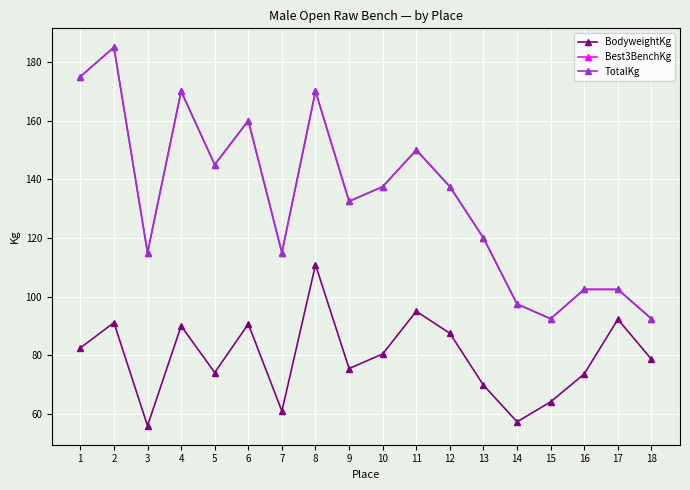

Reading left to right, list all the values displayed in this chart.

BodyweightKg: 82.5	91.2	56.0	90.0	74.2	90.7	61.0	110.9	75.5	80.5	95.0	87.5	69.8	57.4	64.2	73.7	92.3	78.7
Best3BenchKg: 175.0	185.0	115.0	170.0	145.0	160.0	115.0	170.0	132.5	137.5	150.0	137.5	120.0	97.5	92.5	102.5	102.5	92.5
TotalKg: 175.0	185.0	115.0	170.0	145.0	160.0	115.0	170.0	132.5	137.5	150.0	137.5	120.0	97.5	92.5	102.5	102.5	92.5